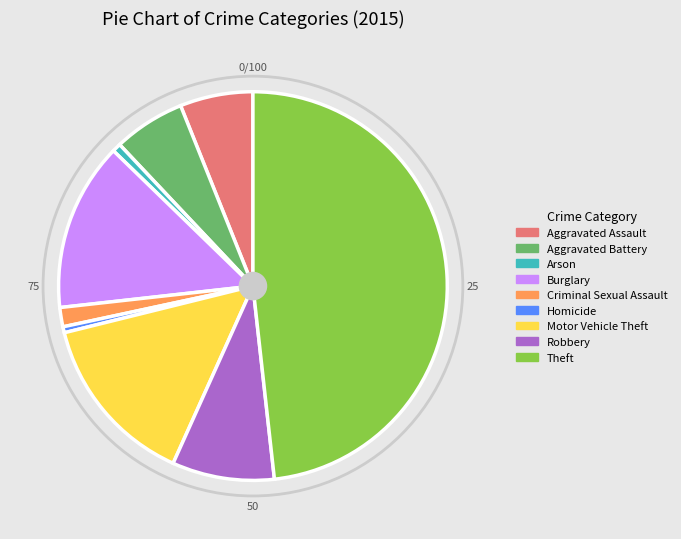

Is it true that Aggravated Assault is 6% of the pie?

True